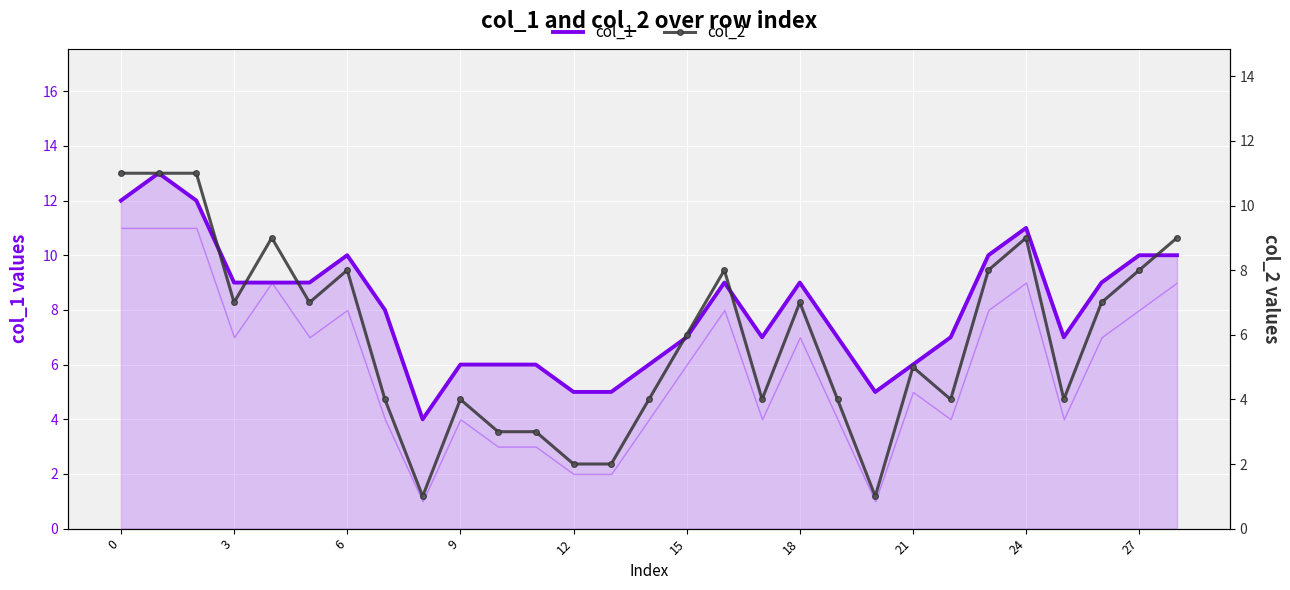

How many interior local peaks does the col_2 series have?

7